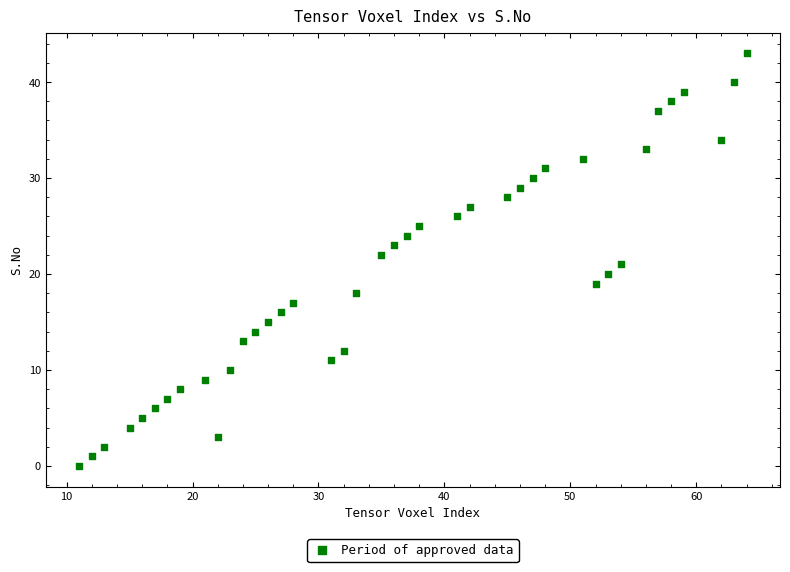

What is the range of Y values (max minus min)?

43